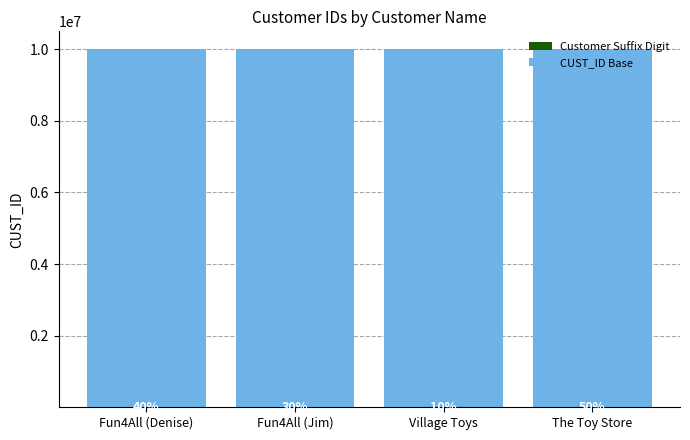

The value of Customer Suffix Digit at Fun4All (Jim) is 1. True or false?

False